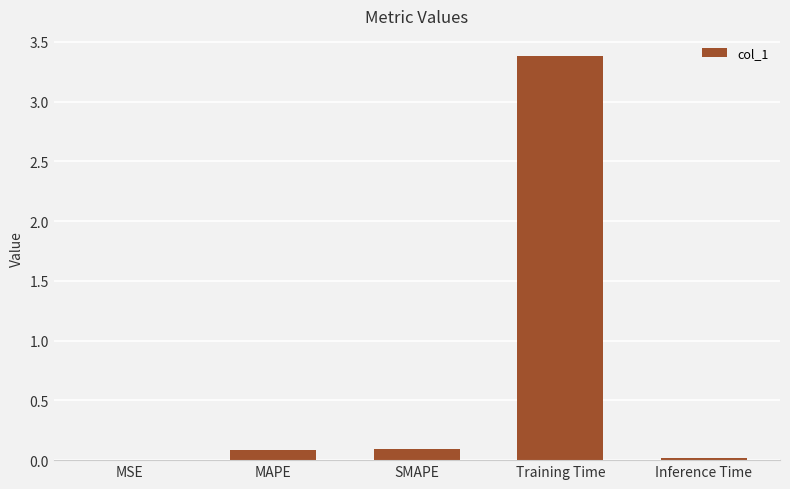

Which category has the highest value across all series?

Training Time